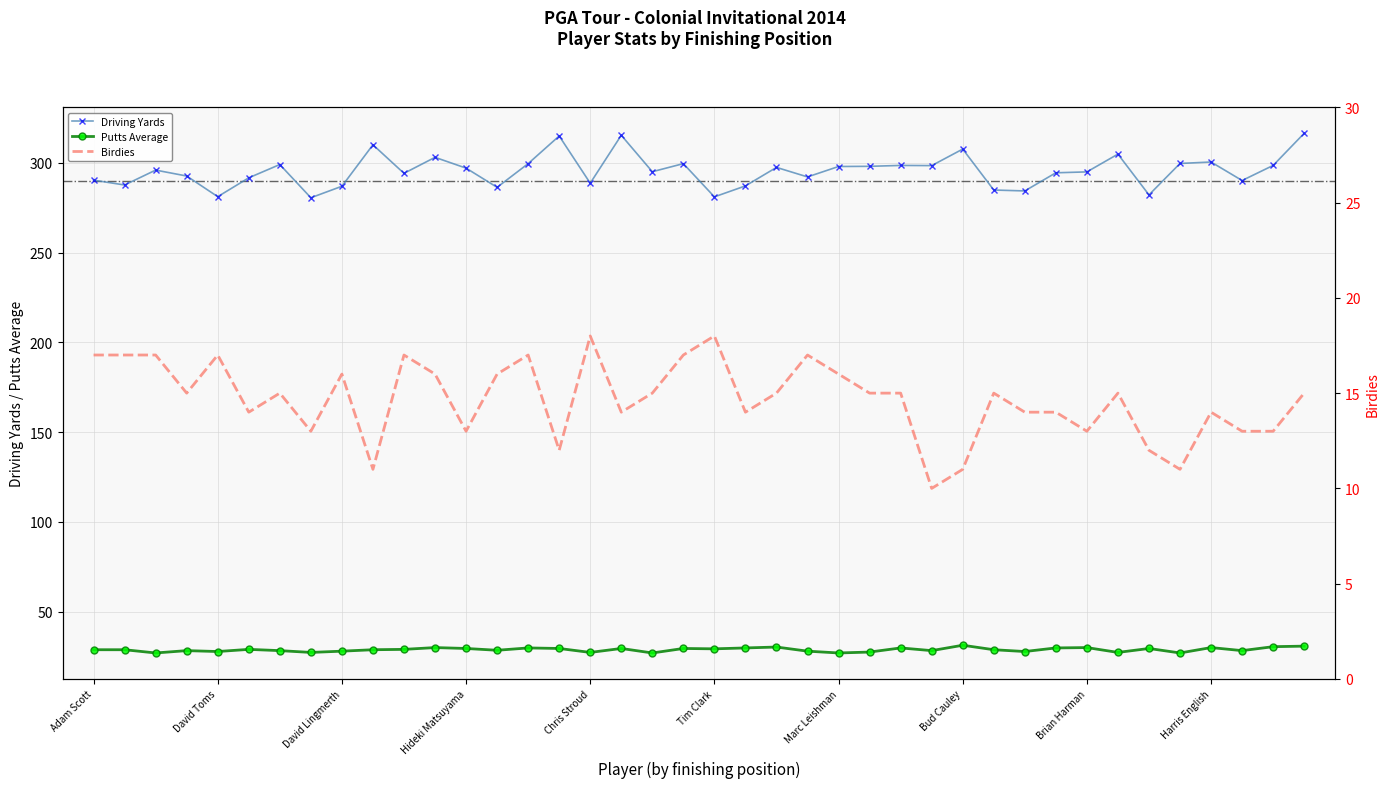

True or false: Driving Yards has more than 2 interior local peaks.

True